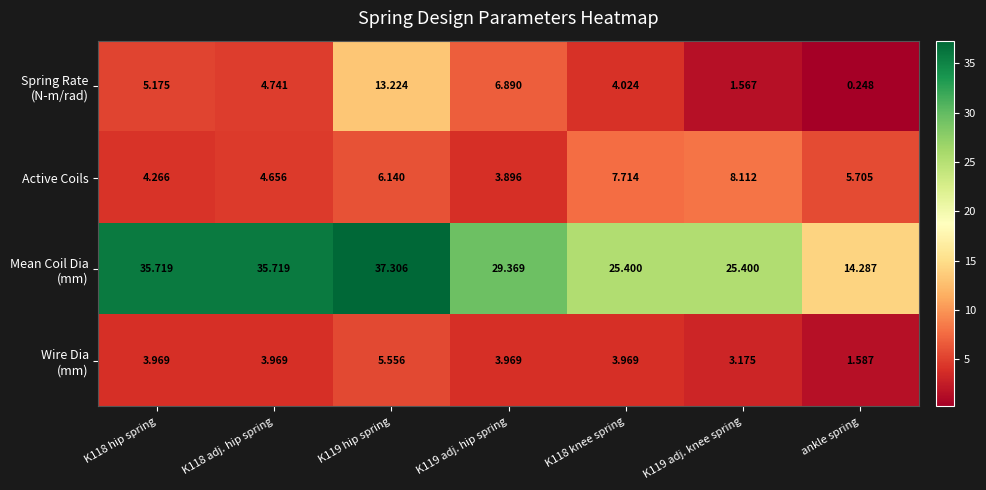

How many categories are shown in the chart?

7